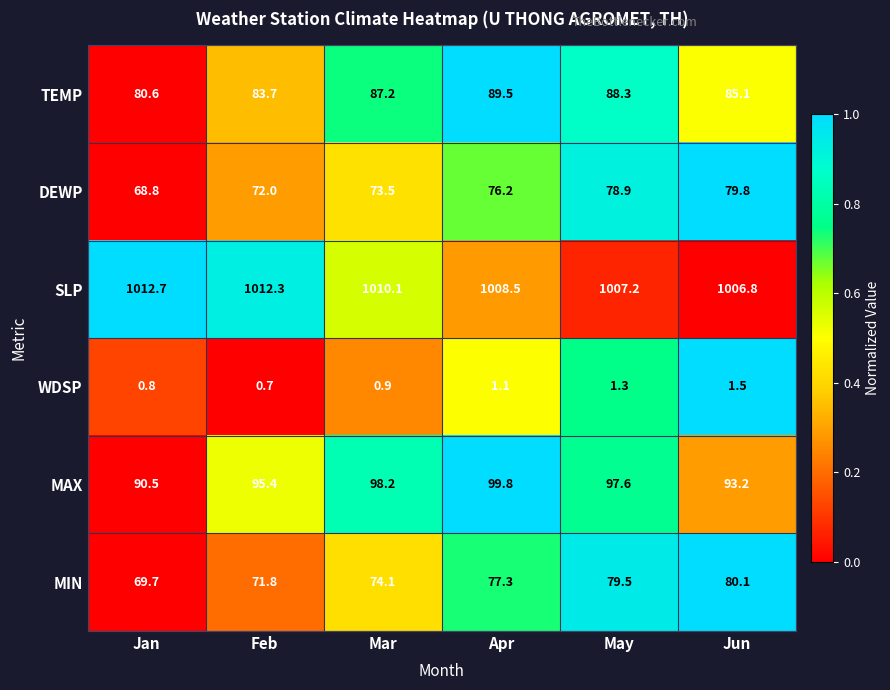

What is the sum of the TEMP values at Feb and Jan?

164.3